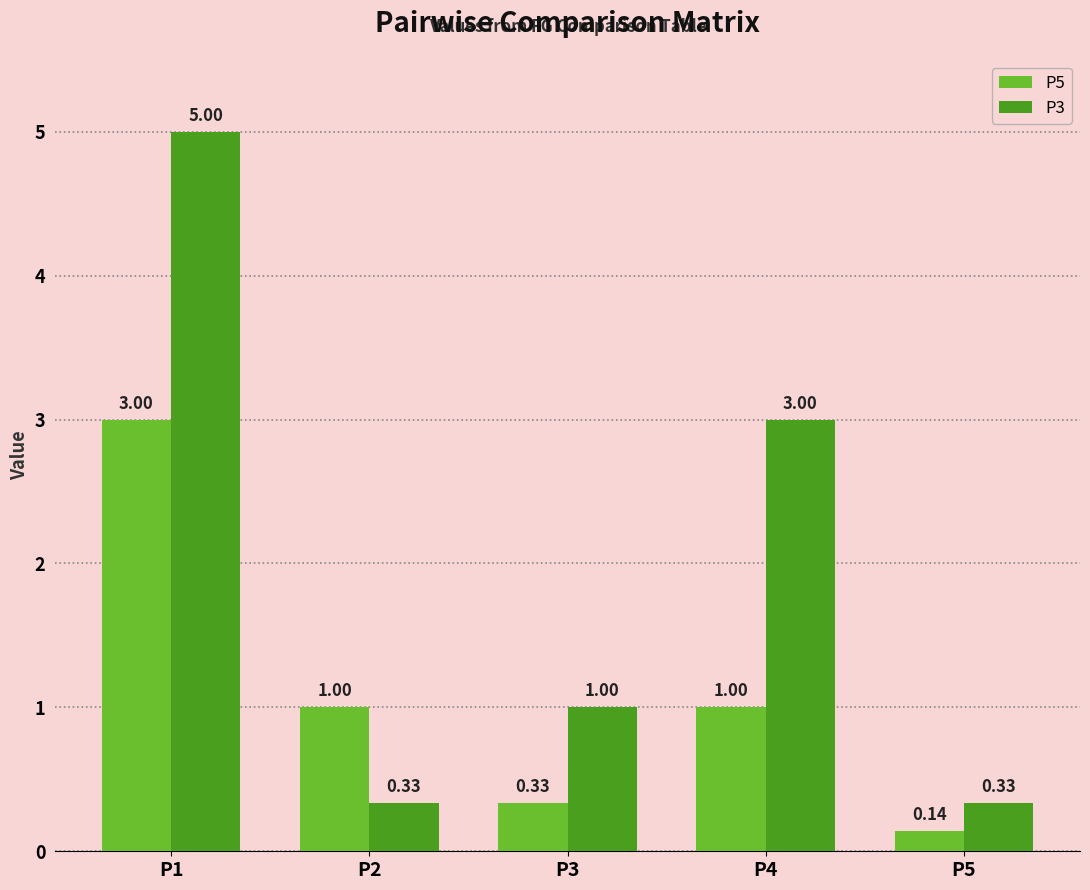

Is the value of P3 at P2 greater than the value of P5 at P2?

No